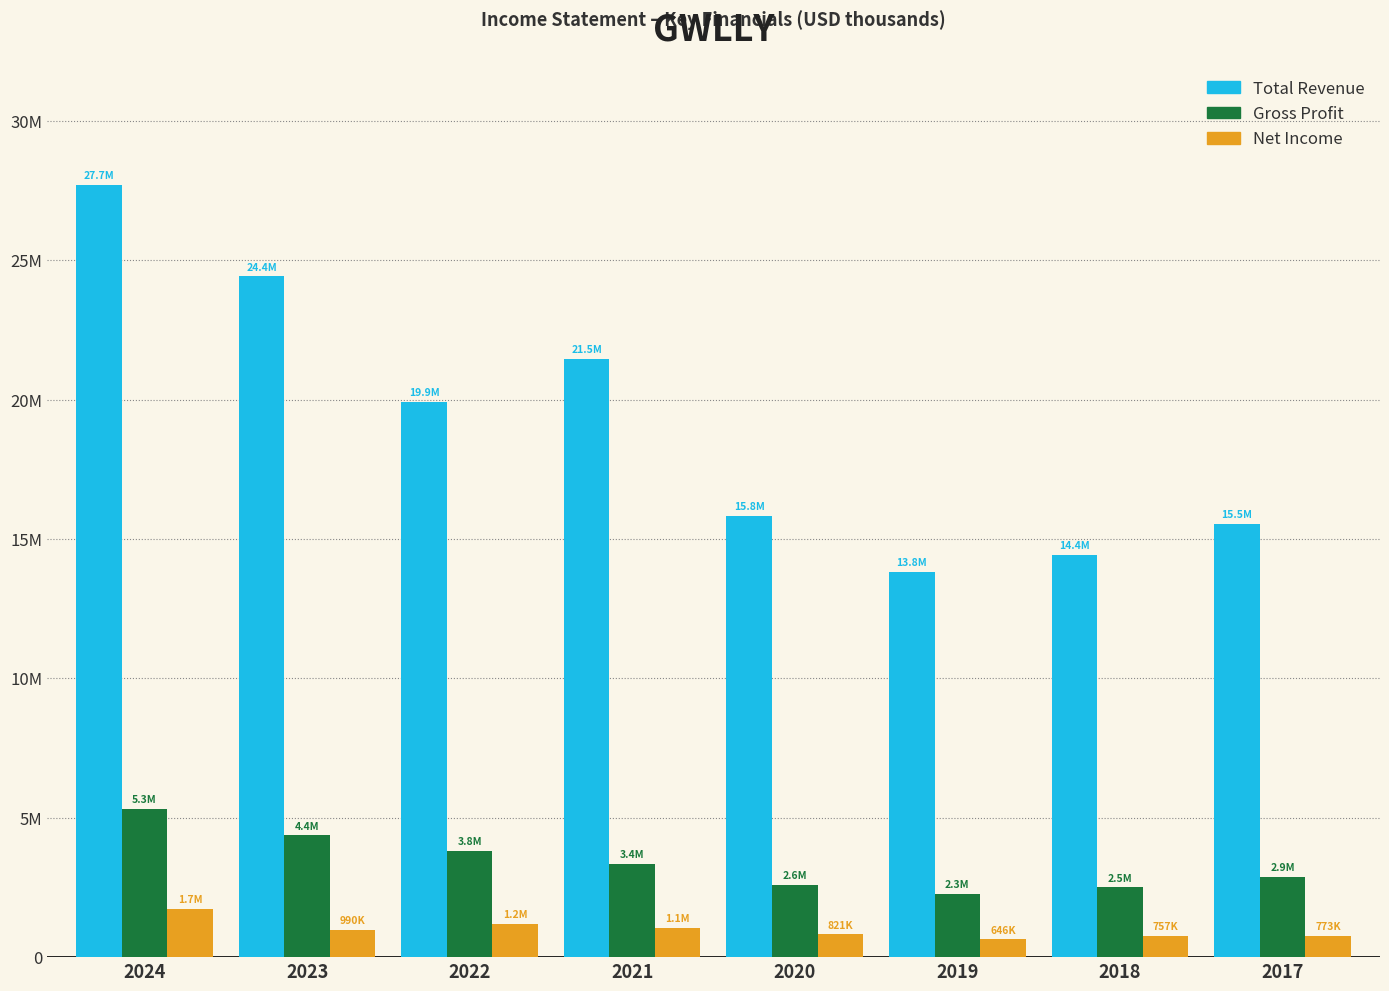

Does the chart contain stacked bars?

No